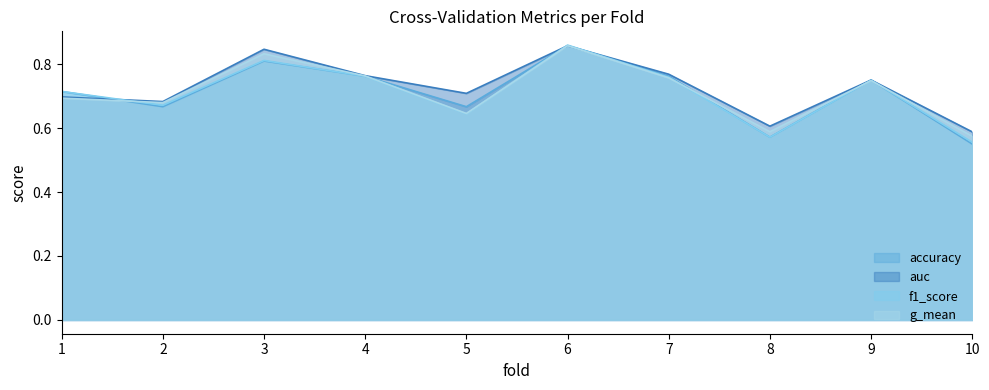

At 1, list the series in order from largest to smallest.

accuracy, f1_score, auc, g_mean